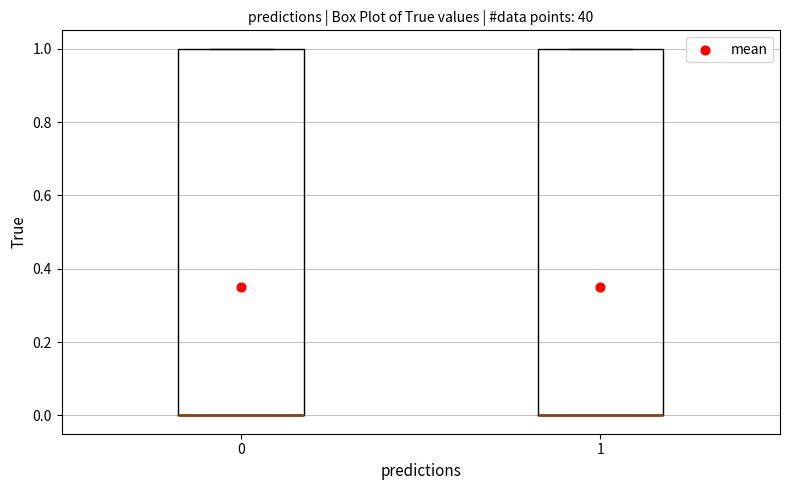

Where is the lower edge of the box at x = 0 on the y-axis? The values are not printed on the chart, so give them approximately, as read against the axis.

0